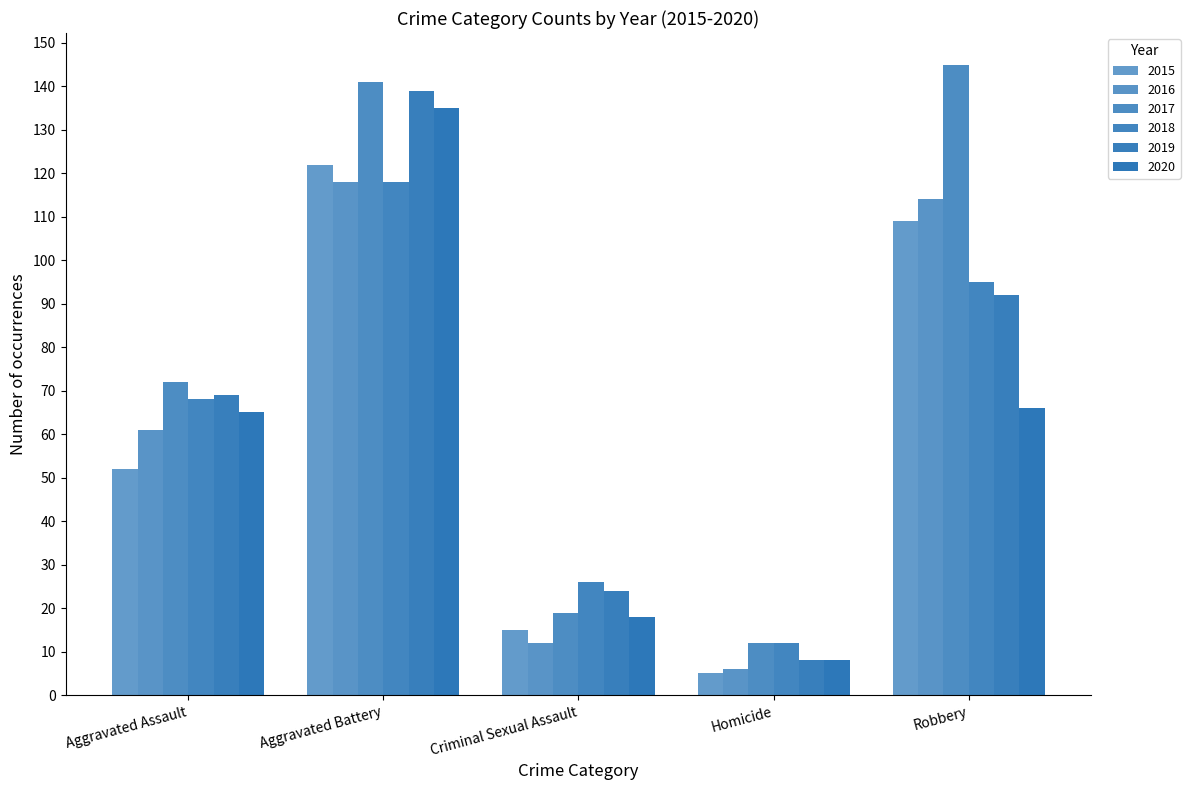

At Homicide, list the series in order from smallest to largest.

2015, 2016, 2019, 2020, 2017, 2018